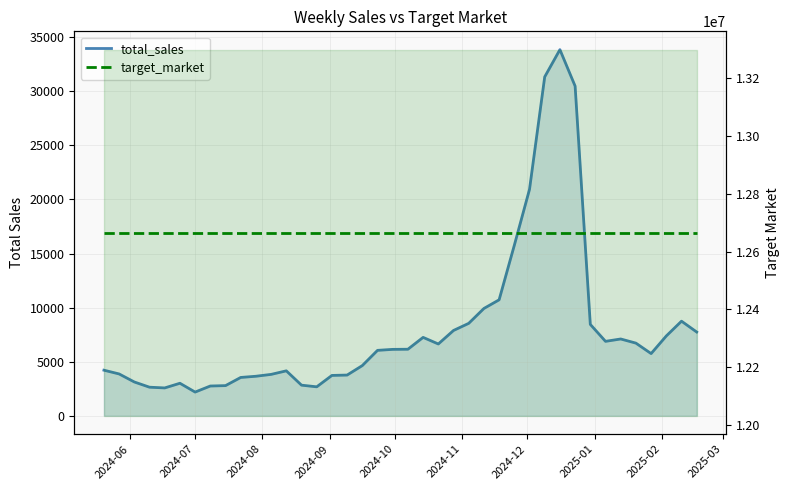

The total_sales series shows 14843 at 32. True or false?

False